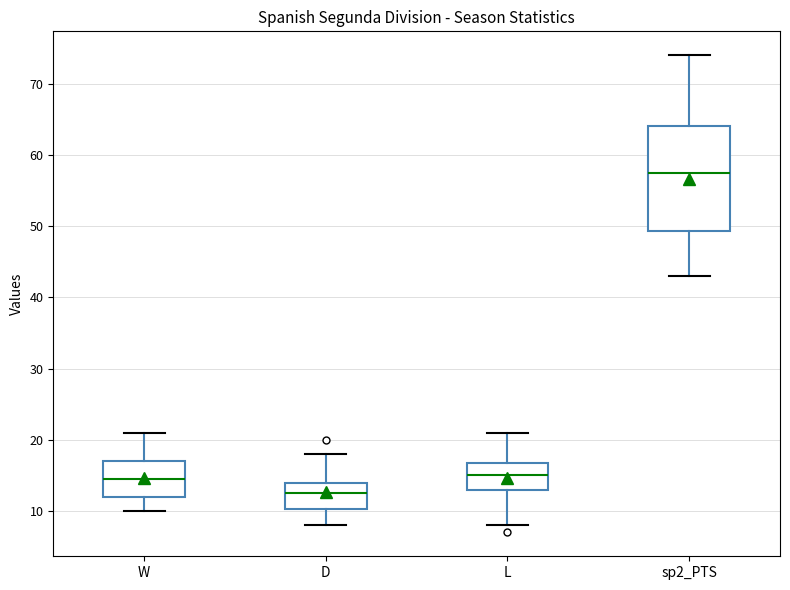

Where does the upper whisker of the box for sp2_PTS end on the y-axis? The values are not printed on the chart, so give them approximately, as read against the axis.

74